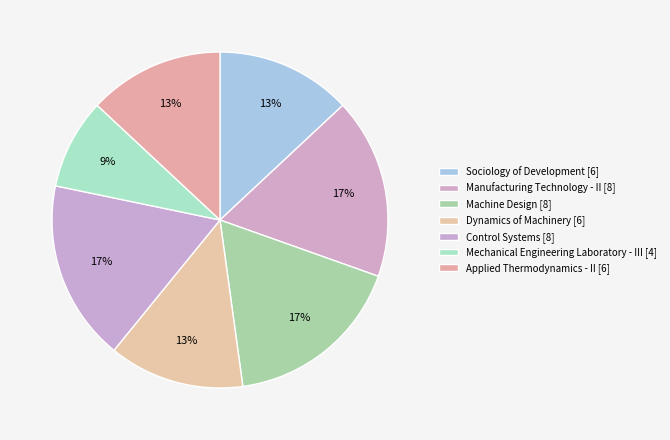

How much of the chart is everything except Applied Thermodynamics - II?

87.0%